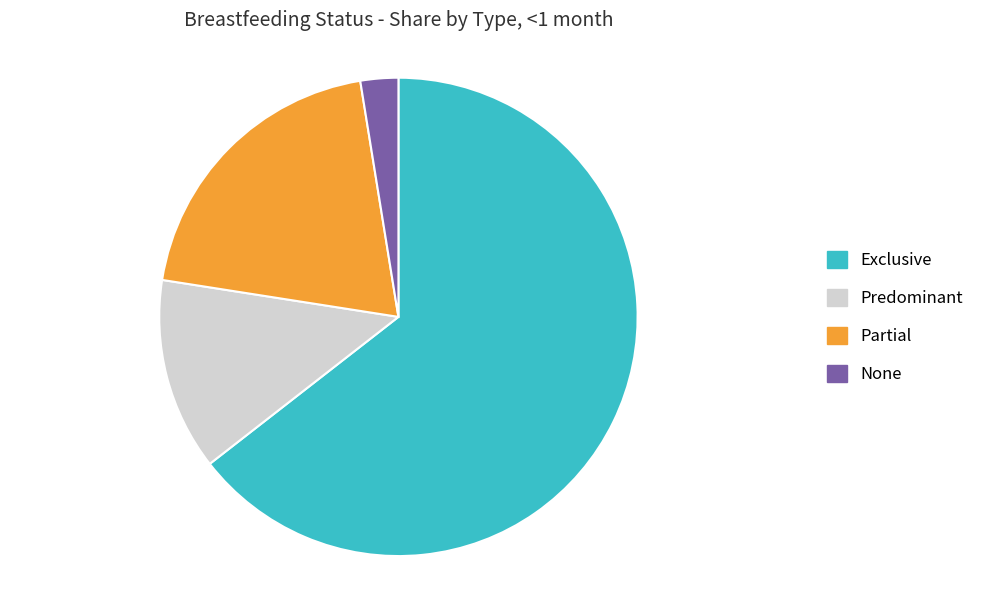

What is the smallest slice in the pie chart?

None